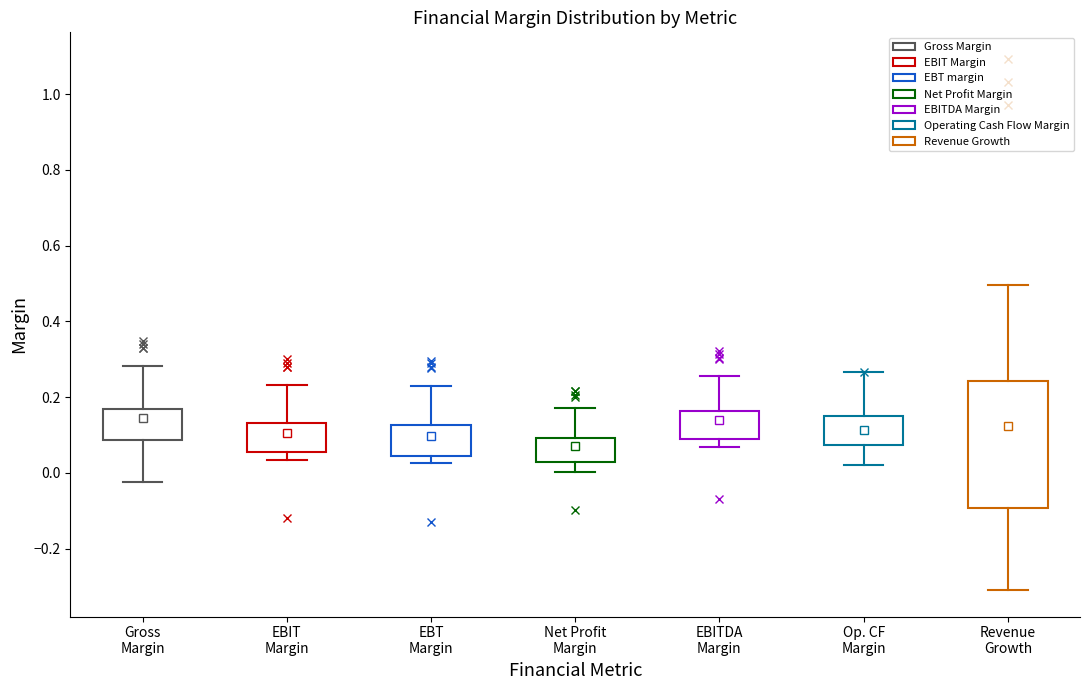

Reading left to right, transcribe this box plot: for each box, give where its median line is, the range the box spans, and where its two whiskers end, as read against the y-axis. The values are not printed on the chart, so give them approximately, as read against the axis.

Gross Margin: median 0.12, box 0.08 to 0.16, whiskers -0.02 to 0.28
EBIT Margin: median 0.08, box 0.06 to 0.14, whiskers 0.04 to 0.24
EBT Margin: median 0.08, box 0.04 to 0.12, whiskers 0.02 to 0.24
Net Profit Margin: median 0.06, box 0.02 to 0.10, whiskers 0.00 to 0.18
EBITDA Margin: median 0.12, box 0.08 to 0.16, whiskers 0.06 to 0.26
Op. CF Margin: median 0.10, box 0.08 to 0.16, whiskers 0.02 to 0.26
Revenue Growth: median 0.10, box -0.10 to 0.24, whiskers -0.30 to 0.50